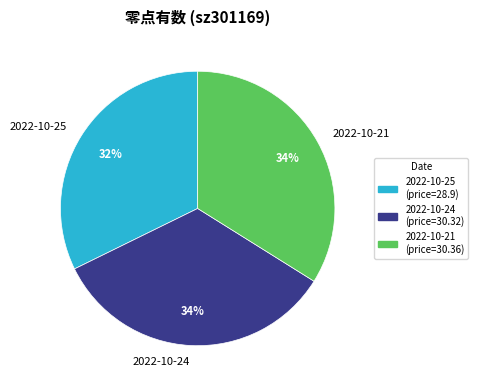

True or false: 2022-10-25 accounts for 45% of the total.

False